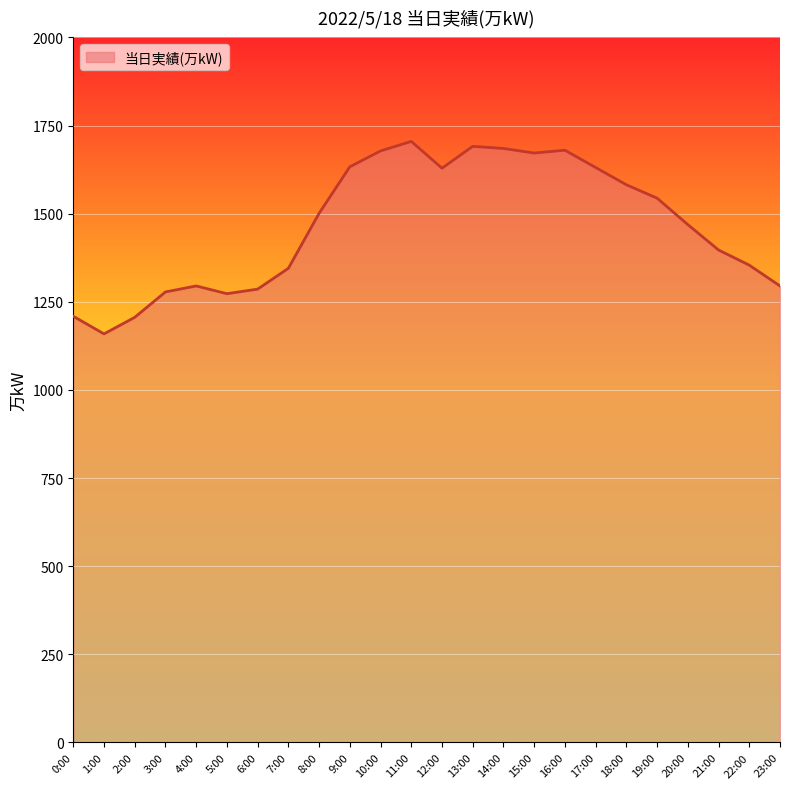

Which label corresponds to the smallest value in the chart?

1:00